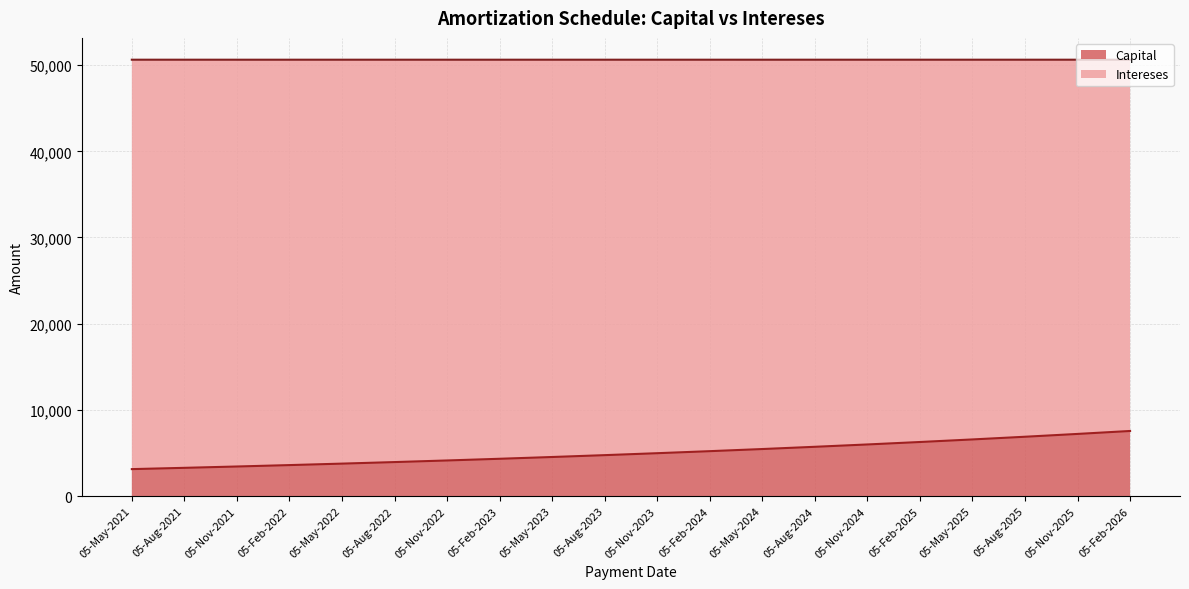

True or false: the data has more than 1 interior local peaks.

False